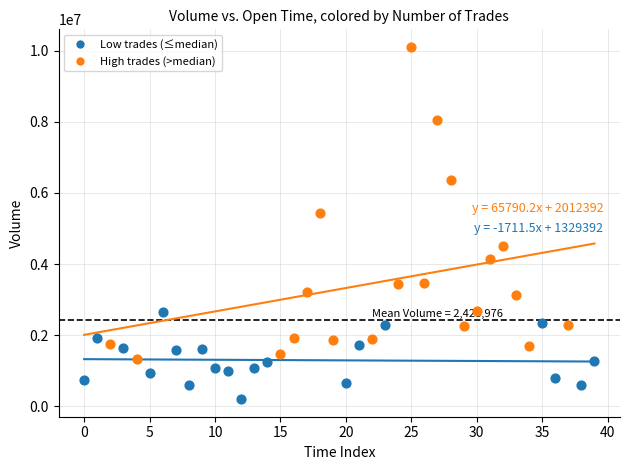

Which series reaches the minimum Y coordinate?

Low trades (≤median)